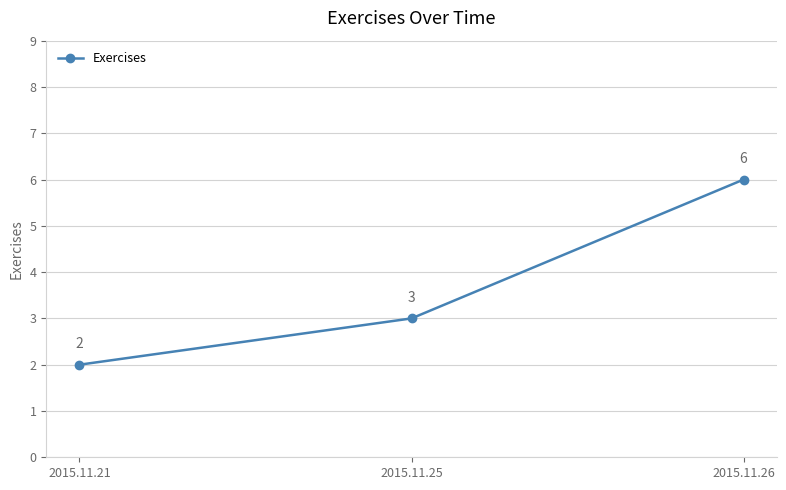

The chart shows a value of 2 at 2015.11.21. True or false?

True